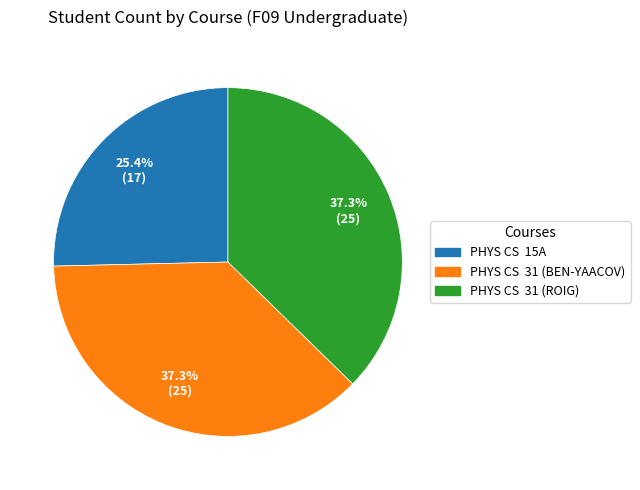

Is there a majority slice in this chart?

No